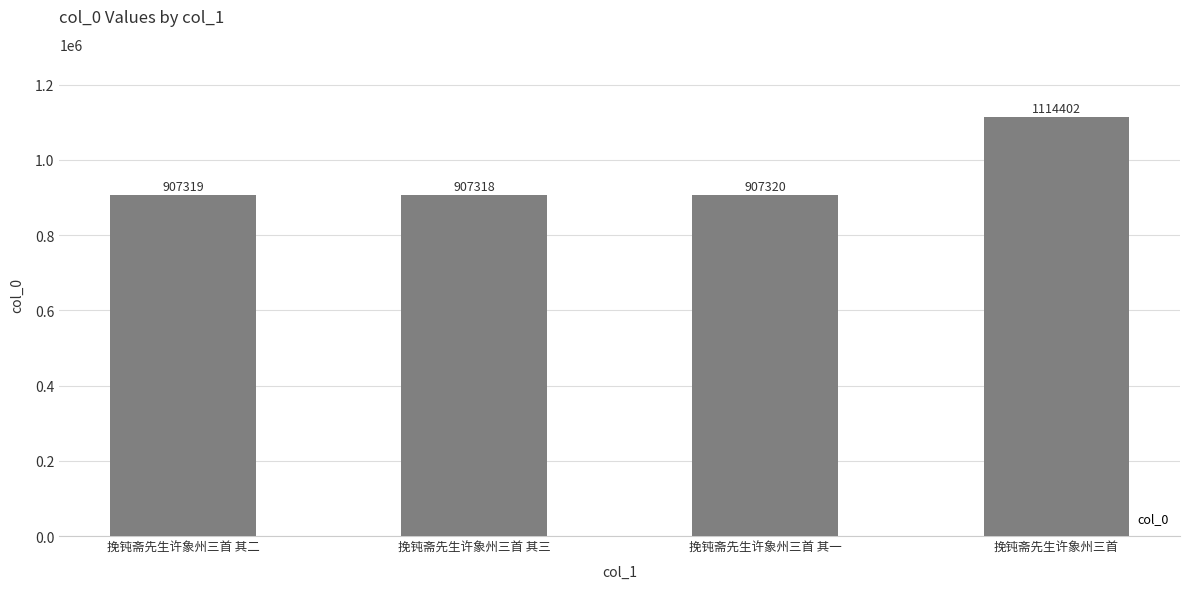

How many categories are shown in the chart?

4